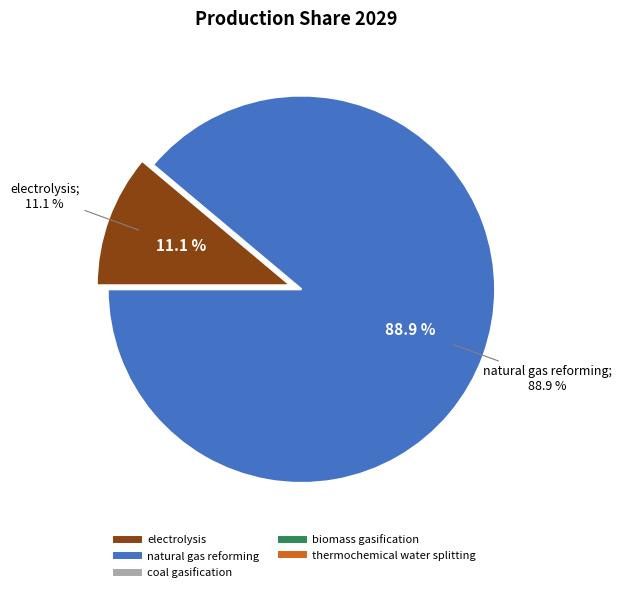

Rank the categories by value from lowest to highest.

coal gasification, biomass gasification, thermochemical water splitting, electrolysis, natural gas reforming